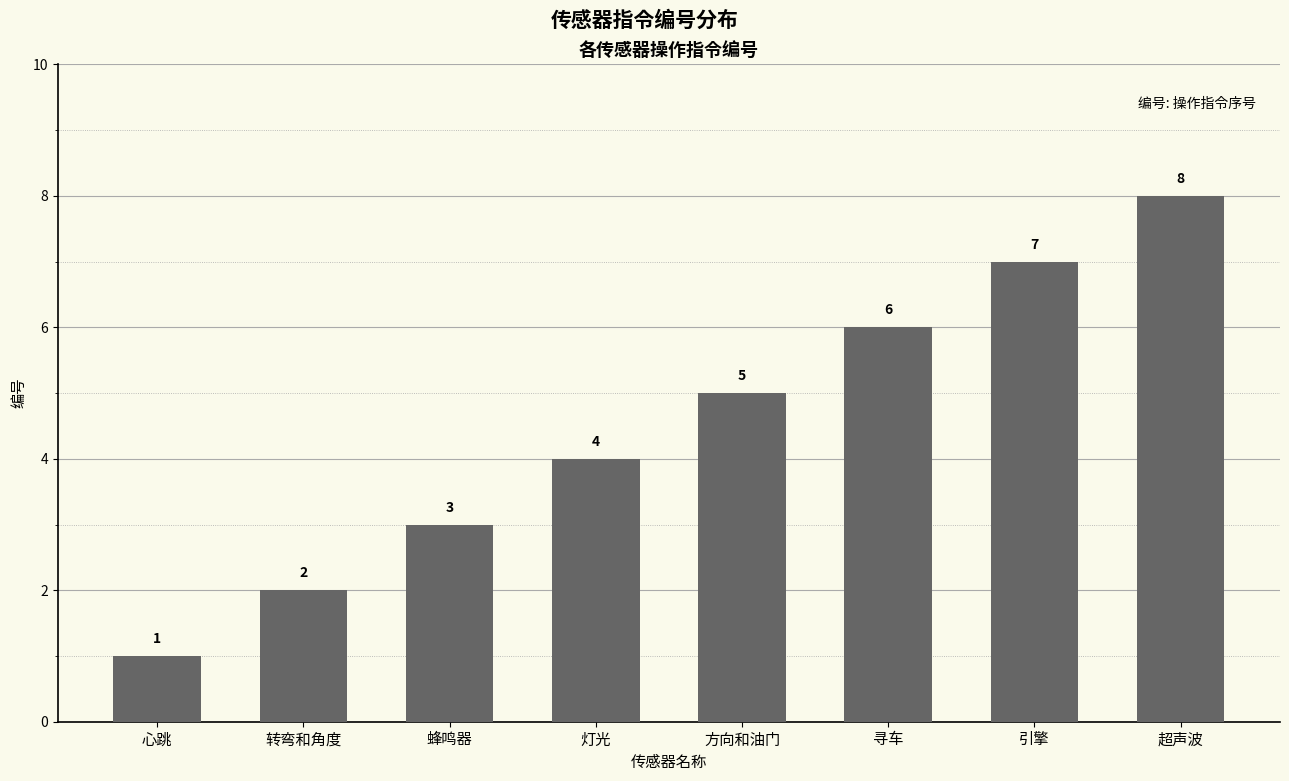

How many data points are less than 5?

4